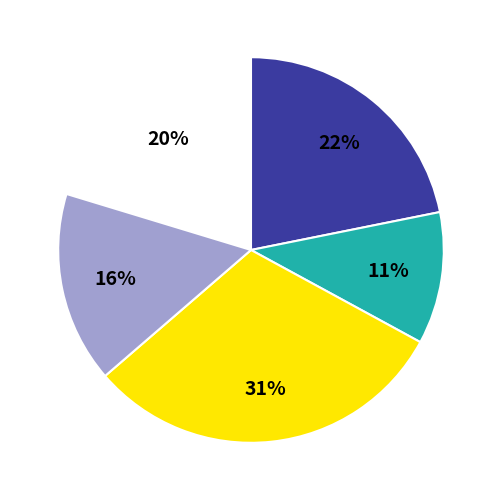

To the nearest percent, what is the average slice percentage?

20%